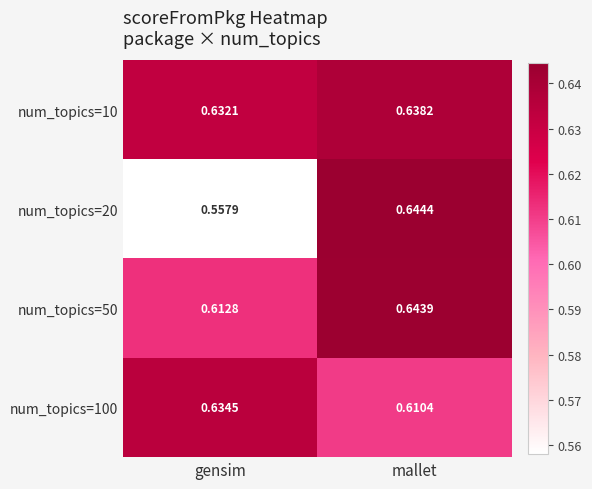

At which label does num_topics=100 reach its peak?

gensim